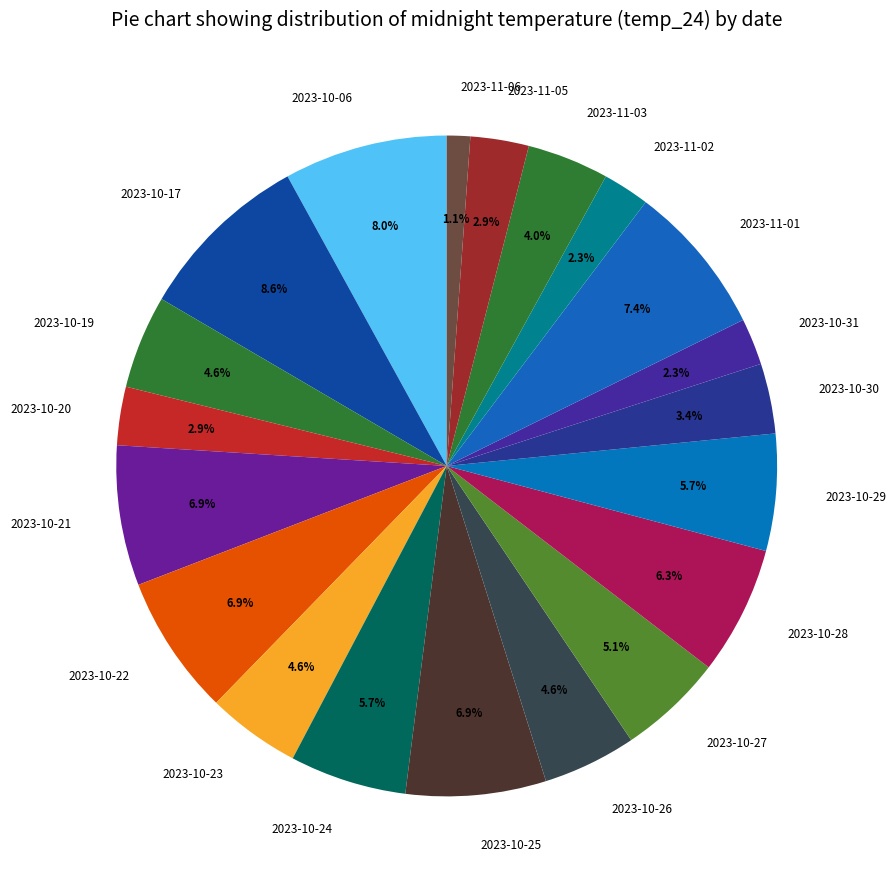

Between 2023-10-19 and 2023-10-28, which is larger?

2023-10-28